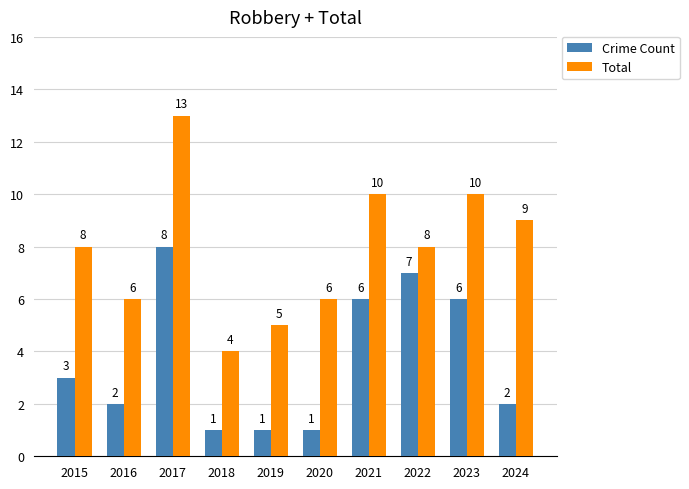

What is the value of the Crime Count bar at the 4th from the left?

1